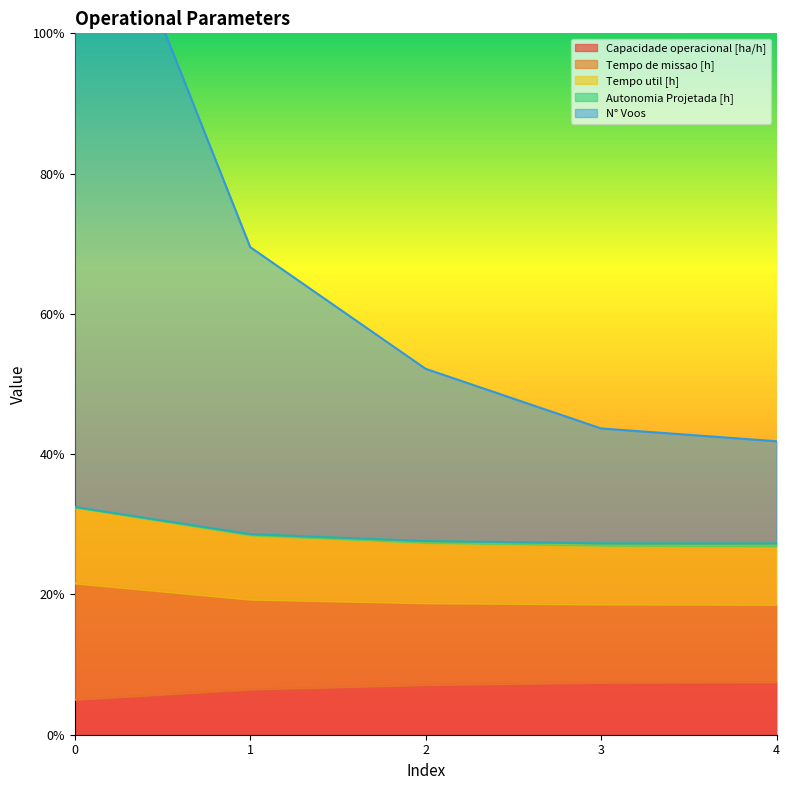

What is the maximum value shown in the chart?

132.5